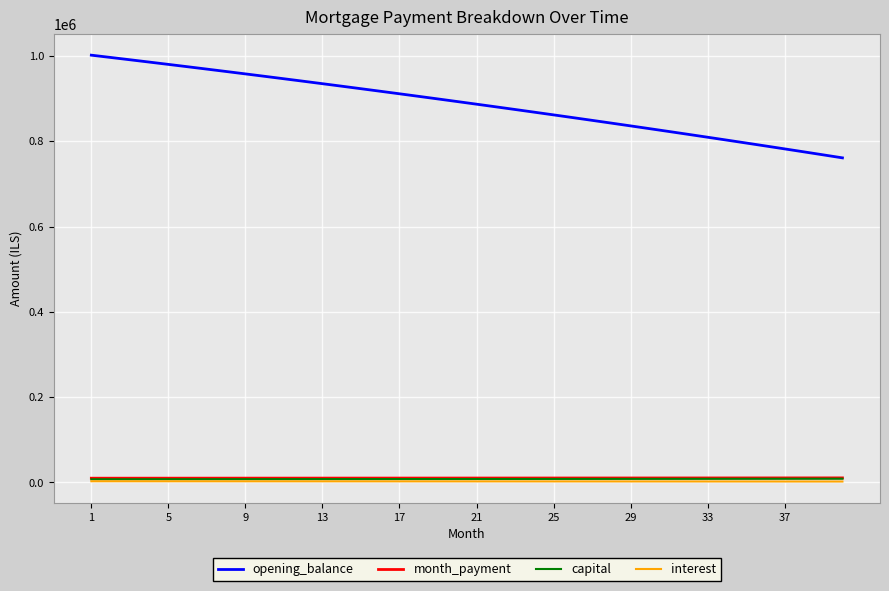

True or false: interest and opening_balance cross at least once.

False